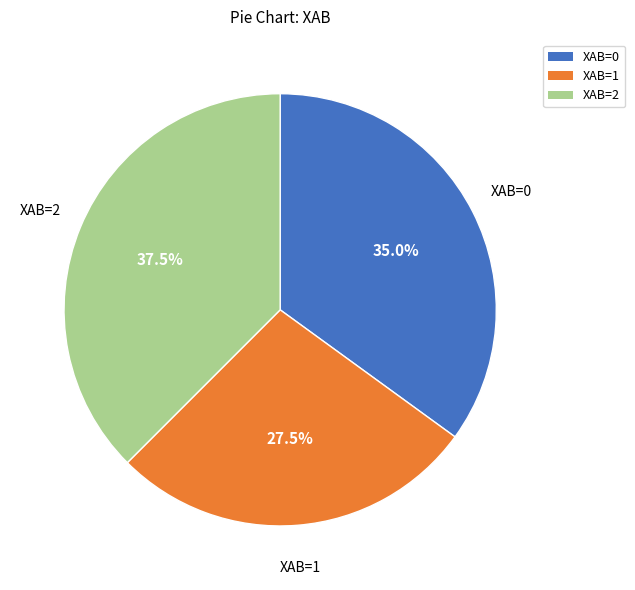

What is the ratio of the value at XAB=1 to the value at XAB=0?

0.8